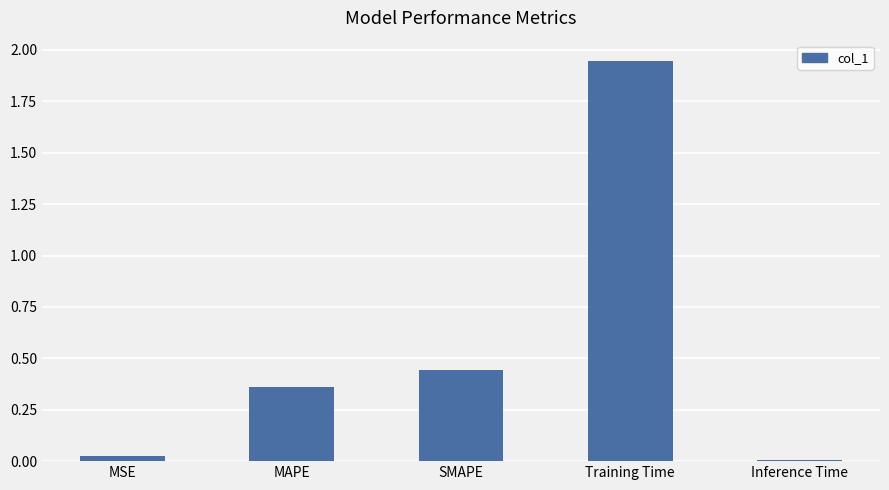

Is it true that the value at SMAPE is 0.8?

False